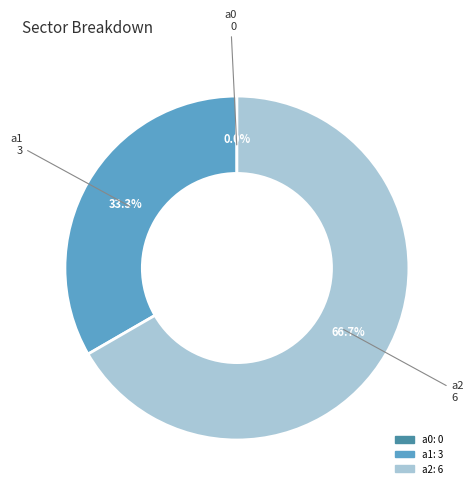

Approximately how many times larger is the value at a1 compared to a2?

0.5